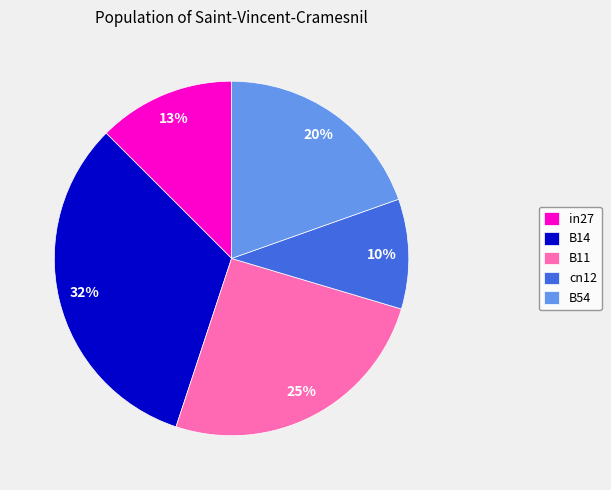

Which category has the biggest portion of the pie?

B14